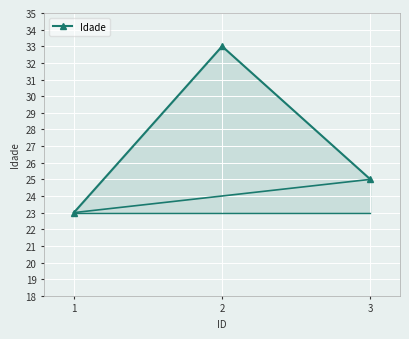

The value at 2 is 33. True or false?

True